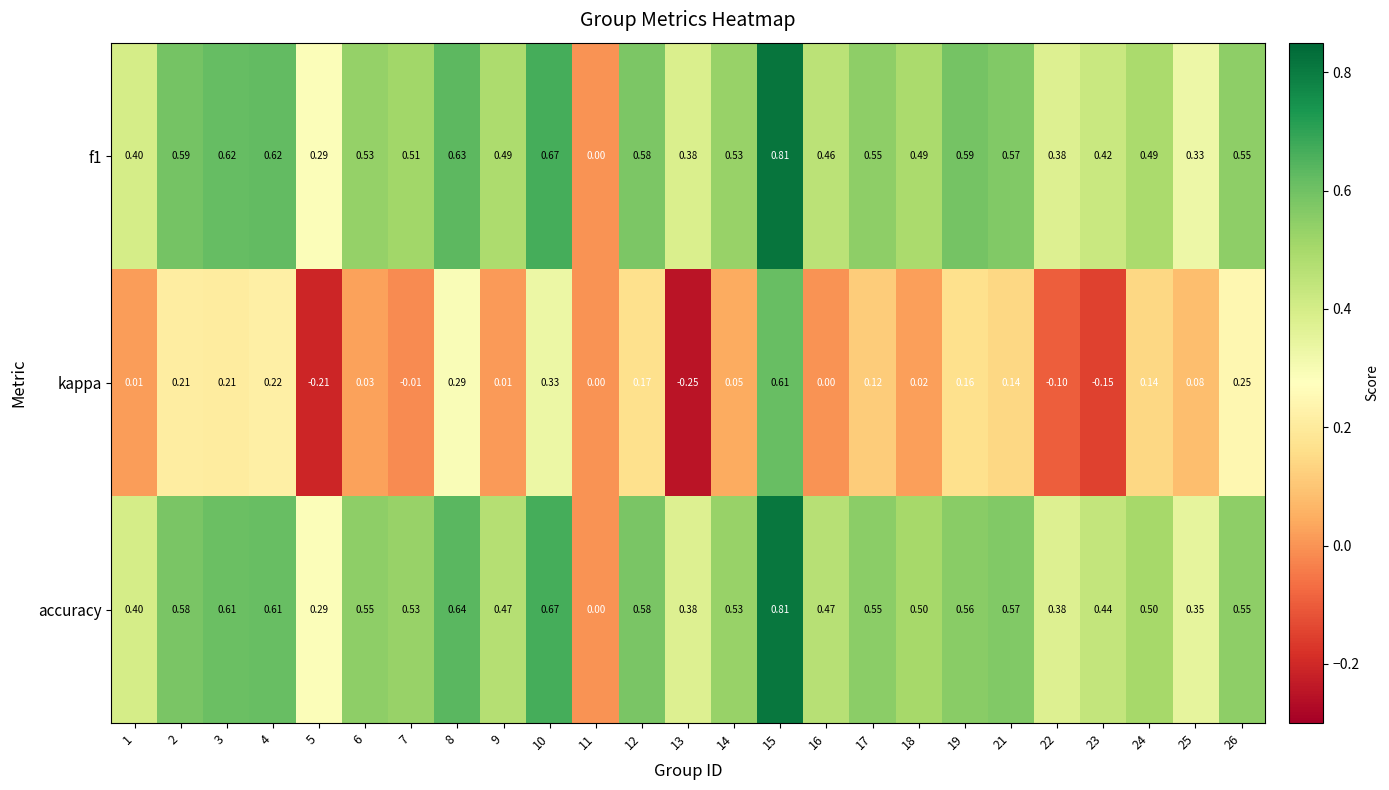

Which series has the widest spread of values?

kappa